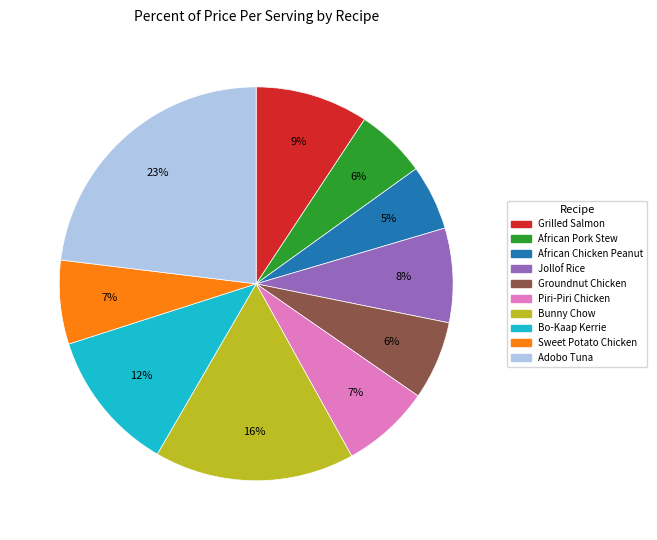

To the nearest percent, what is the average slice percentage?

10%